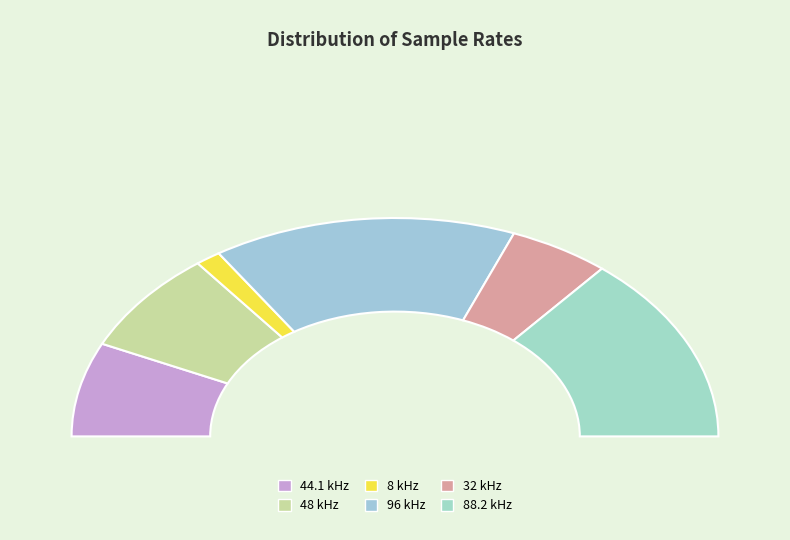

Does 44.1 kHz account for over 50% of the chart?

No